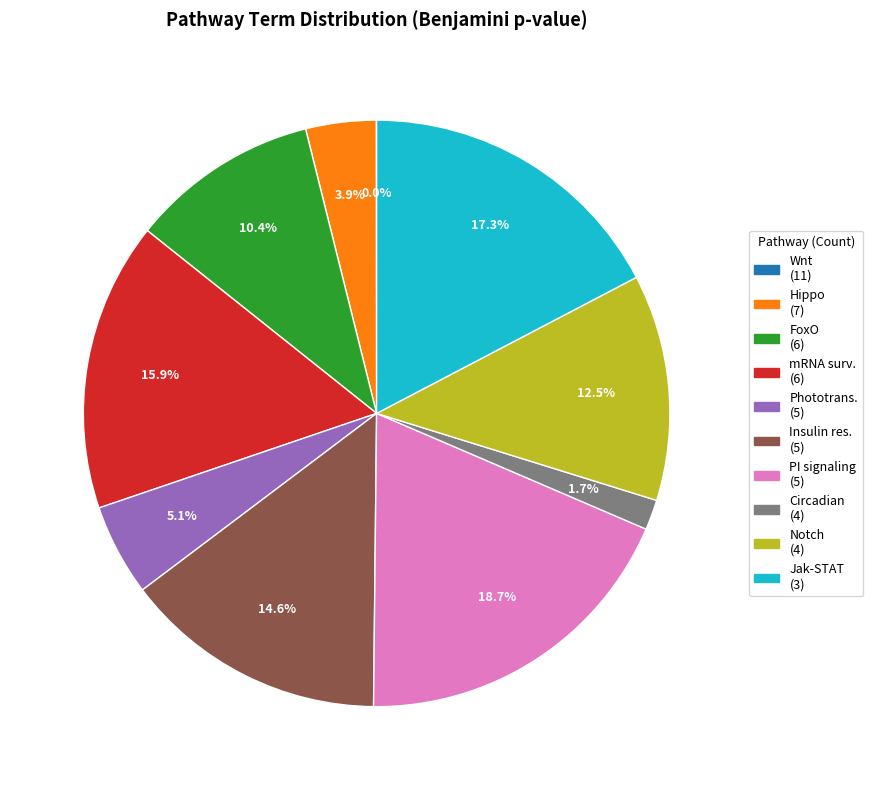

Is there any slice that represents more than half of the pie?

No